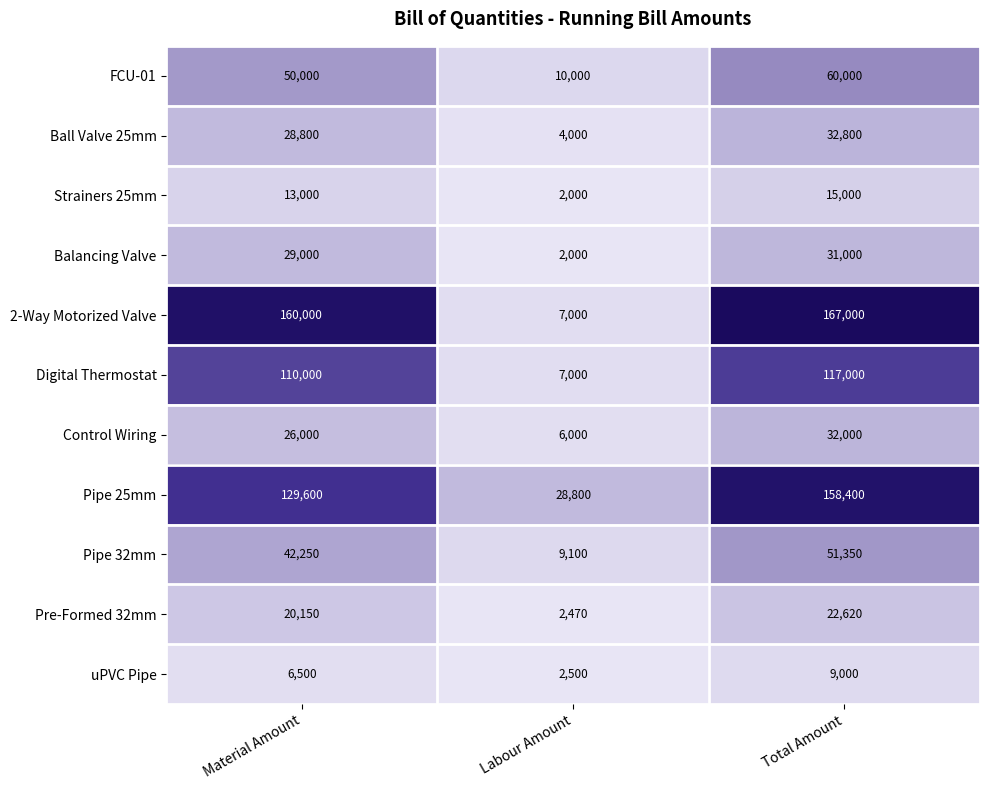

At which label is 2-Way Motorized Valve closest to 87000?

Material Amount